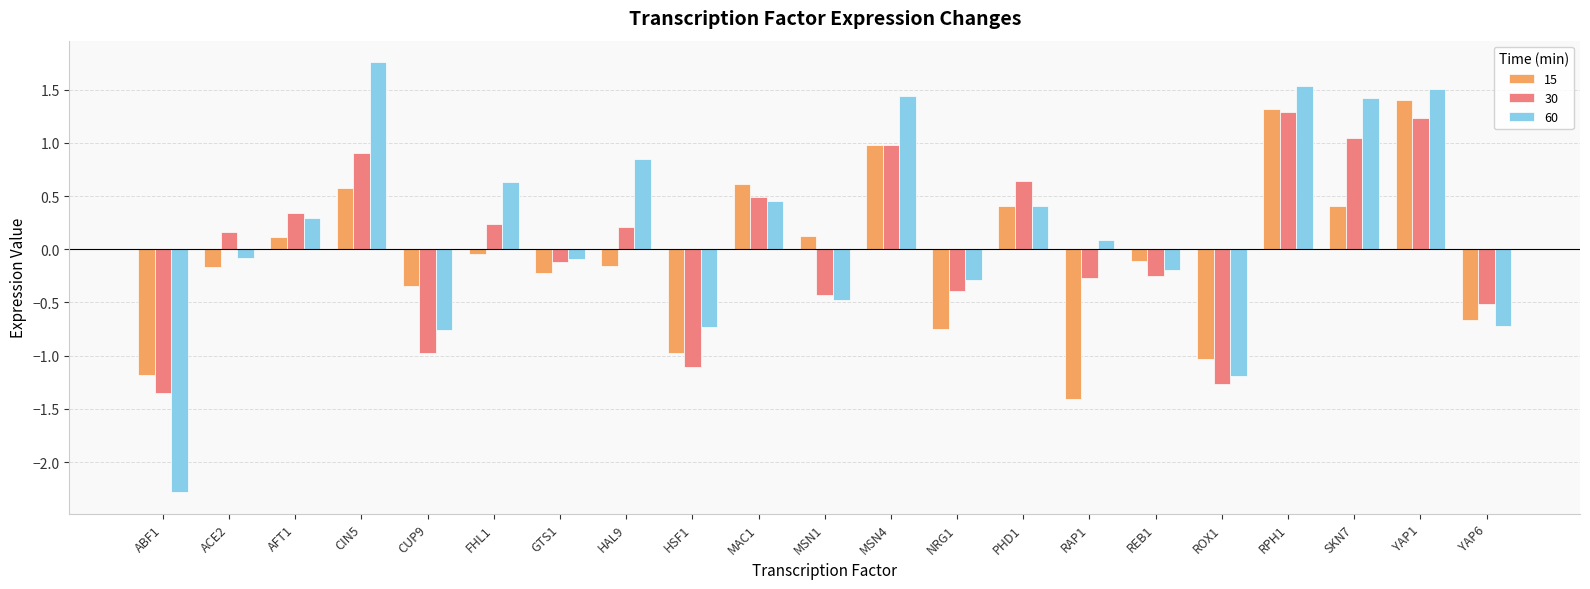

Where is 30 nearest to the value 0?

GTS1